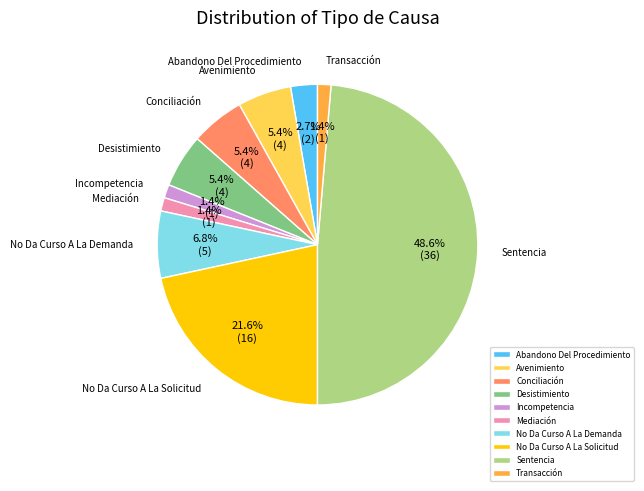

What is the largest slice in the pie chart?

Sentencia